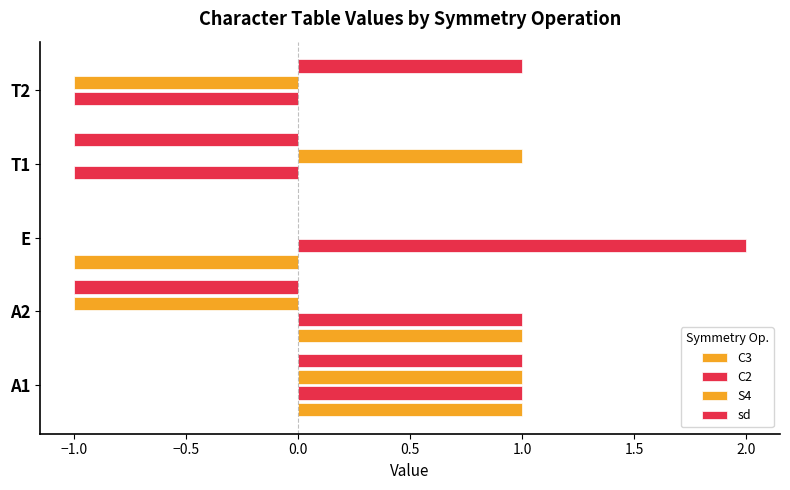

Count the number of data series in this chart.

4